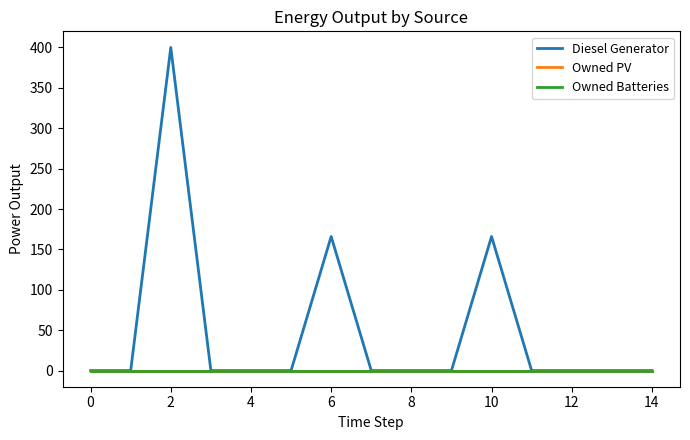

At how many categories does at least one series exceed 70?

3